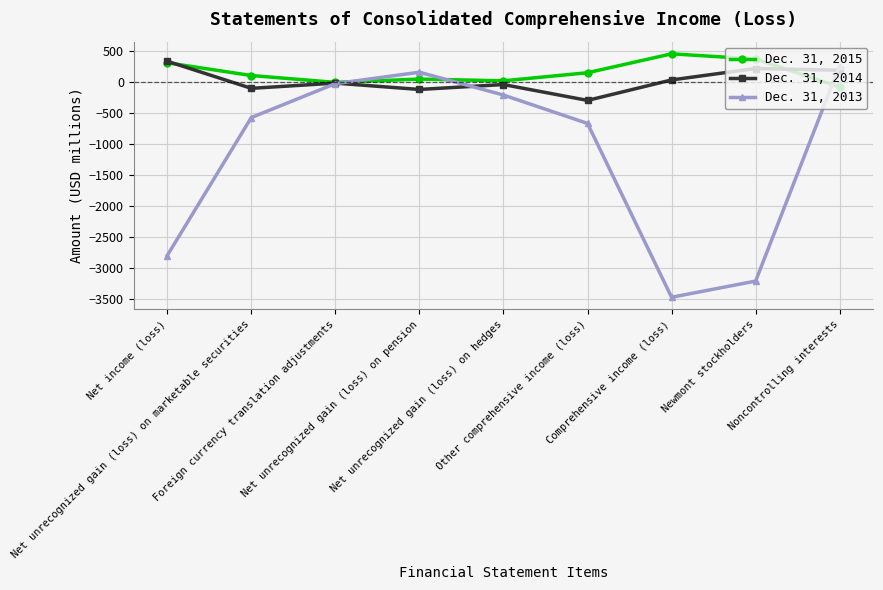

What is the difference between the maximum and minimum values in the Dec. 31, 2013 series?

3726